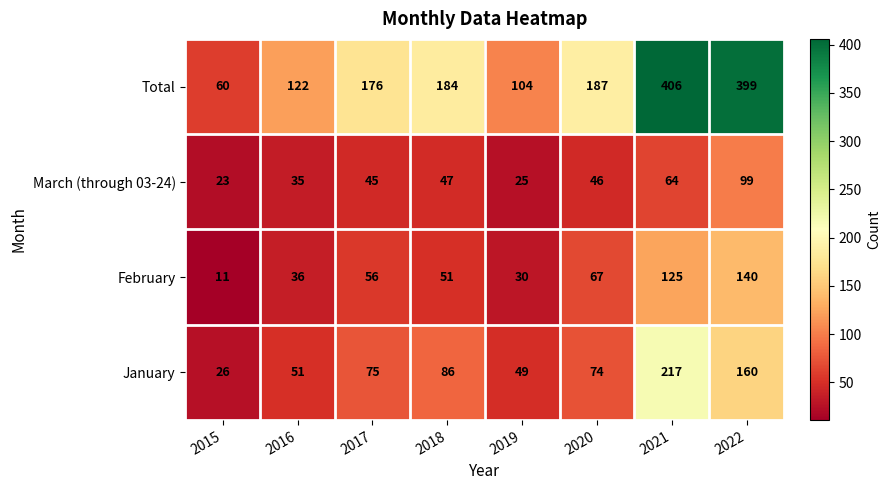

Is it true that February equals 48 at 2019?

False